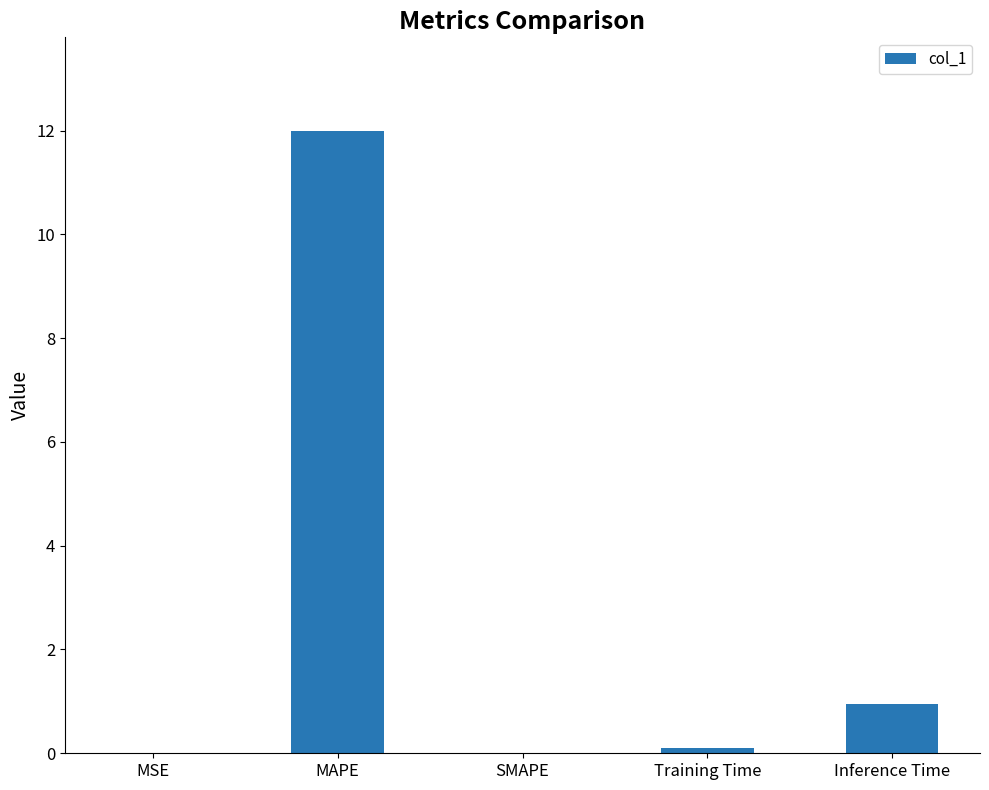

Is it true that the value at MSE is 0.0?

True